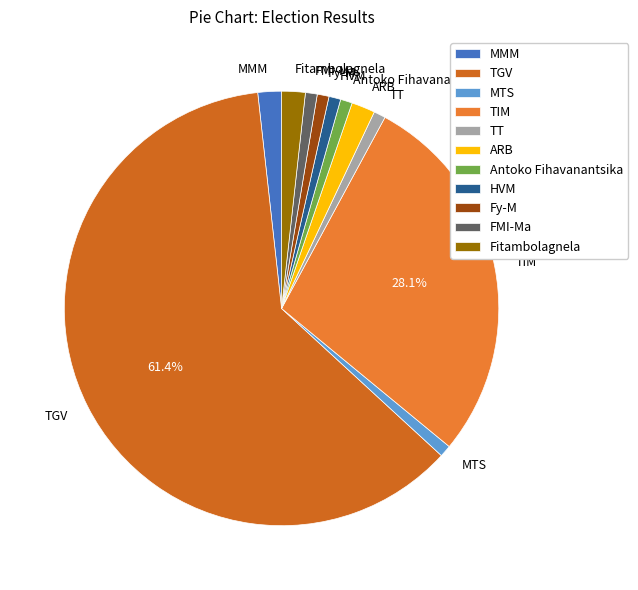

To the nearest percent, what portion does TT represent?

1%